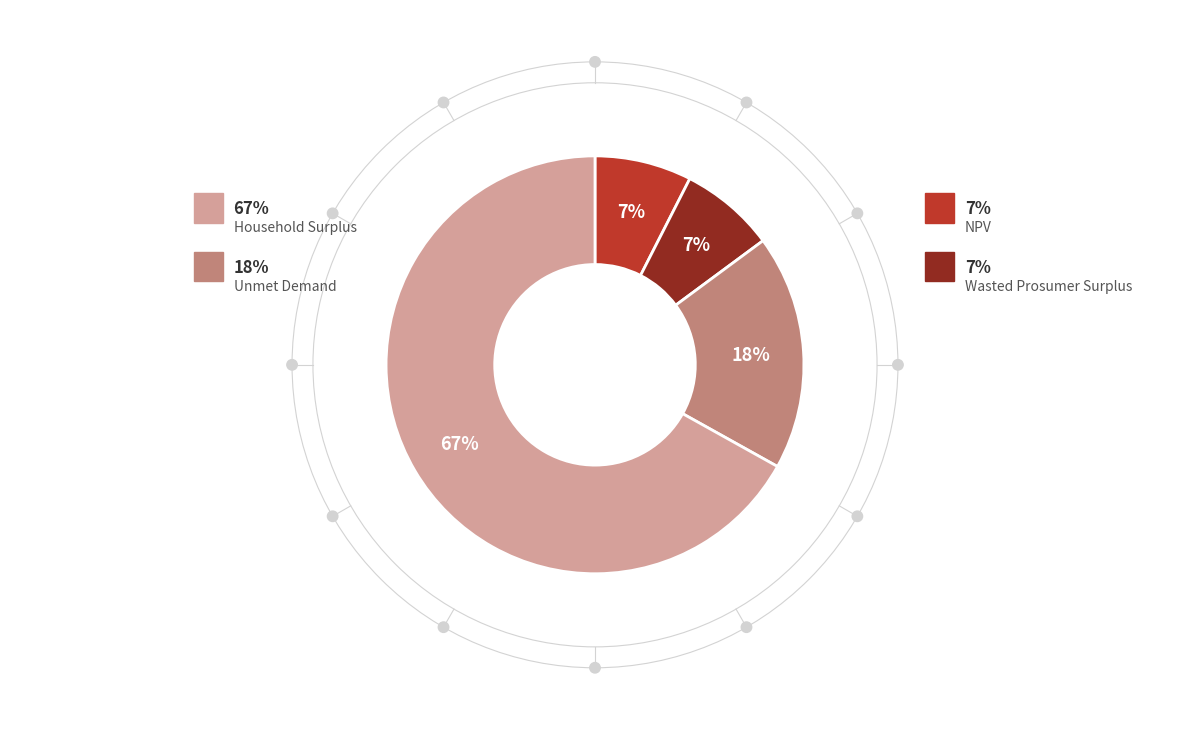

Is there a majority slice in this chart?

Yes